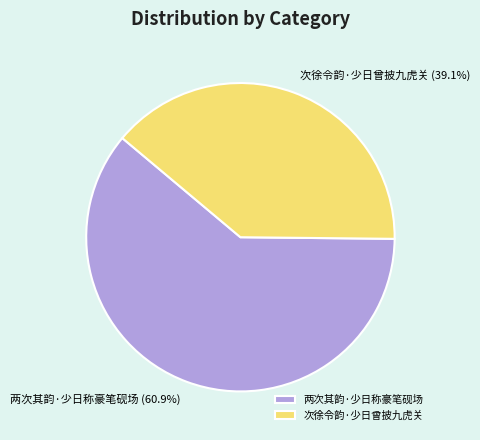

How many slices are in this pie chart?

2